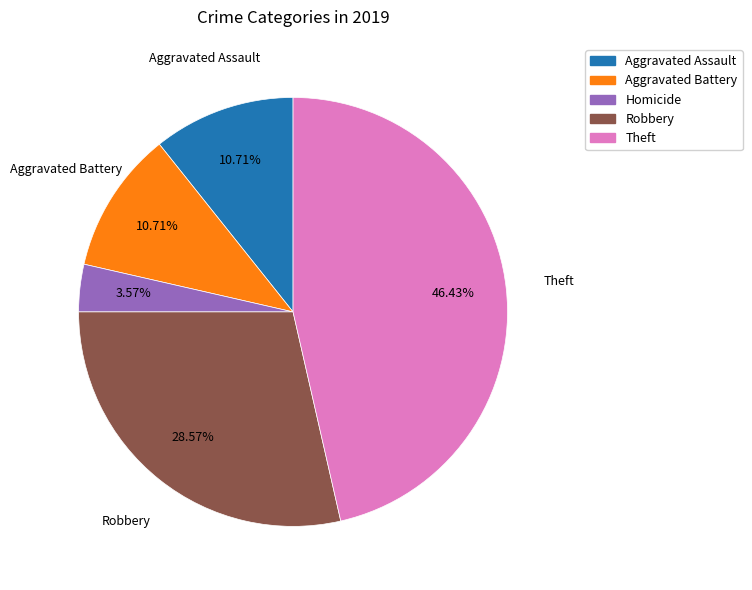

Is there a majority slice in this chart?

No